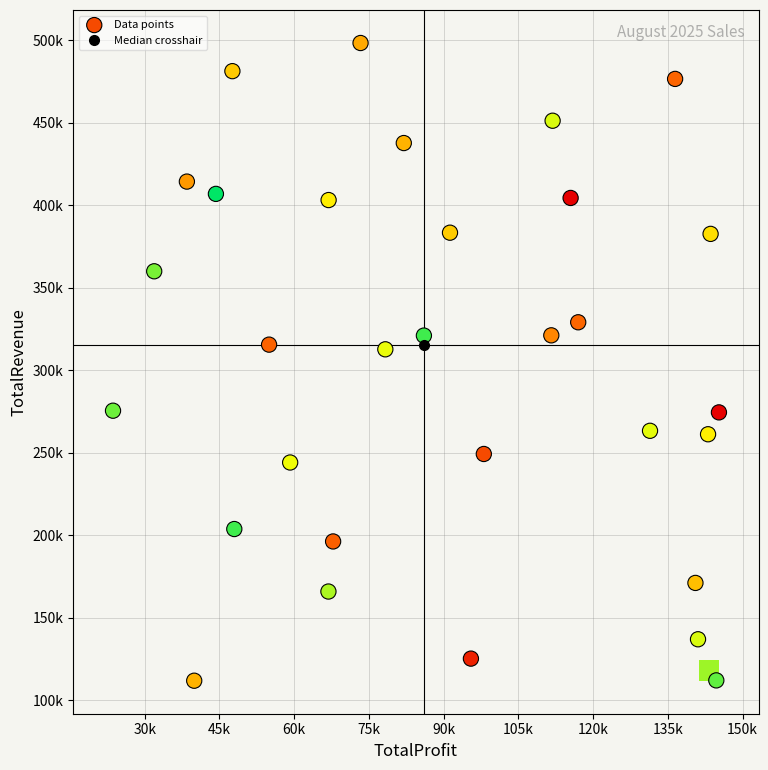

The TotalRevenue series shows 147485 at 14. True or false?

False